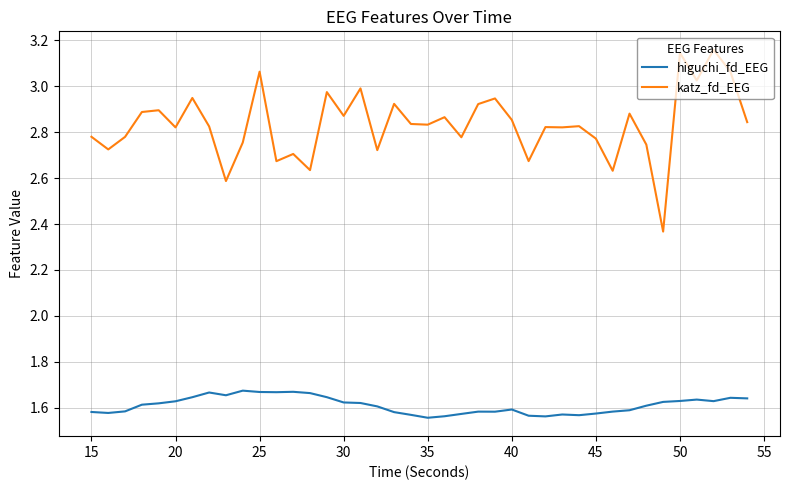

Rank the series by their average value, from lowest to highest.

higuchi_fd_EEG, katz_fd_EEG